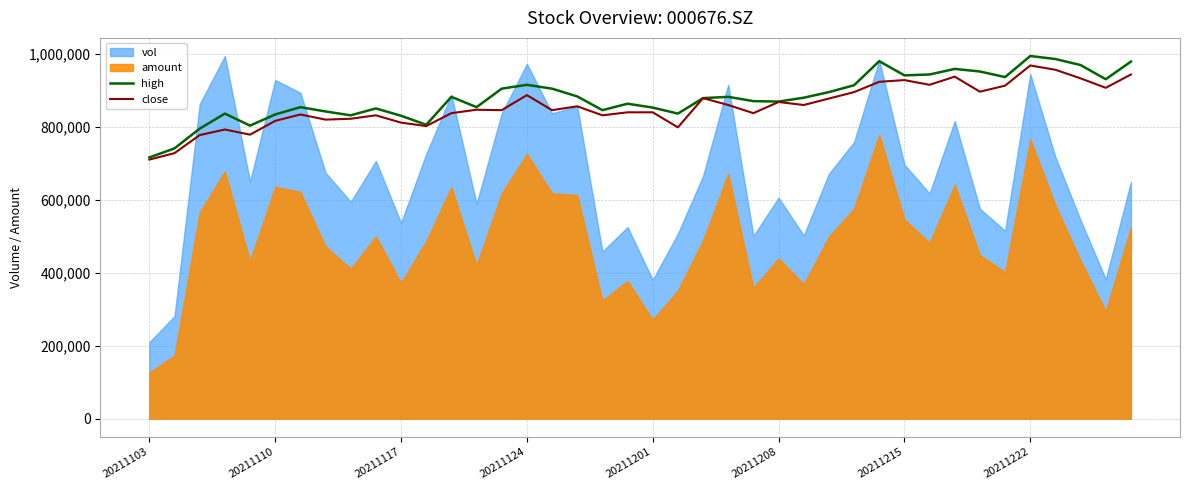

What is the difference between the second highest and minimum values in the high series?

269545.2